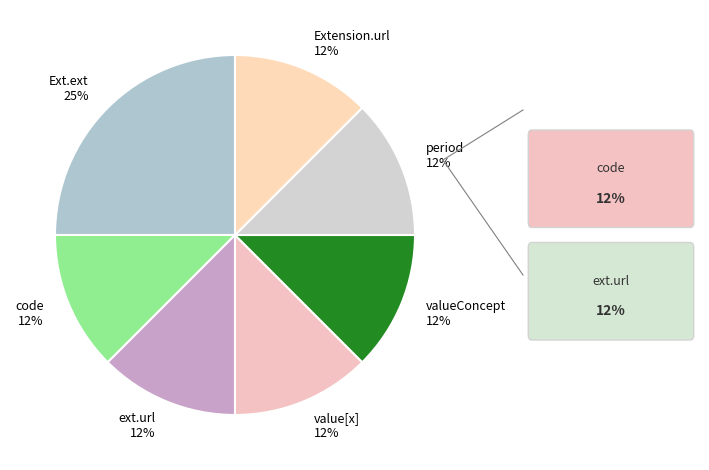

The Extension.url 12% slice represents 12% of the pie. True or false?

True